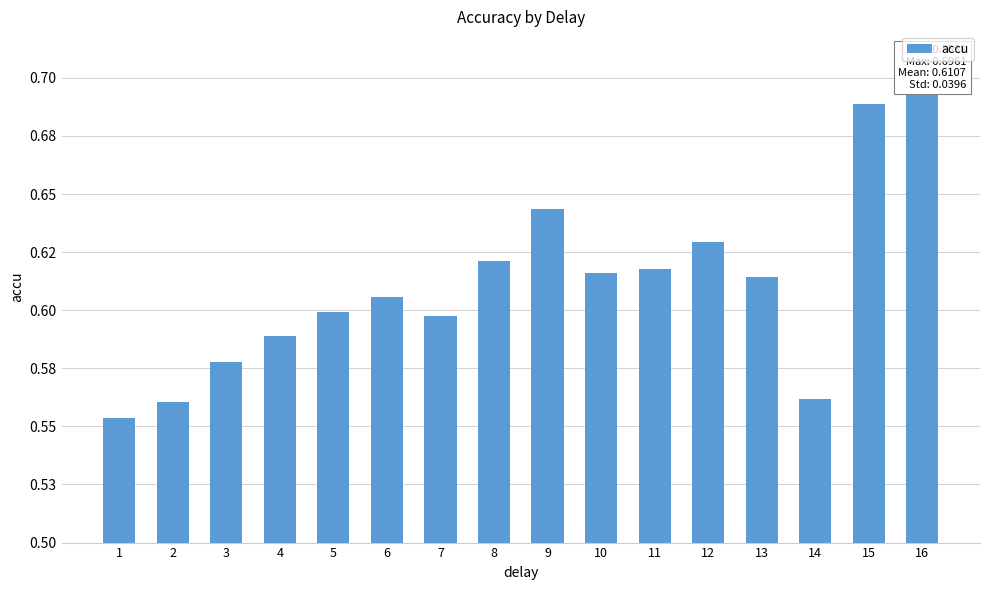

Where is the data nearest to the value 0?

1